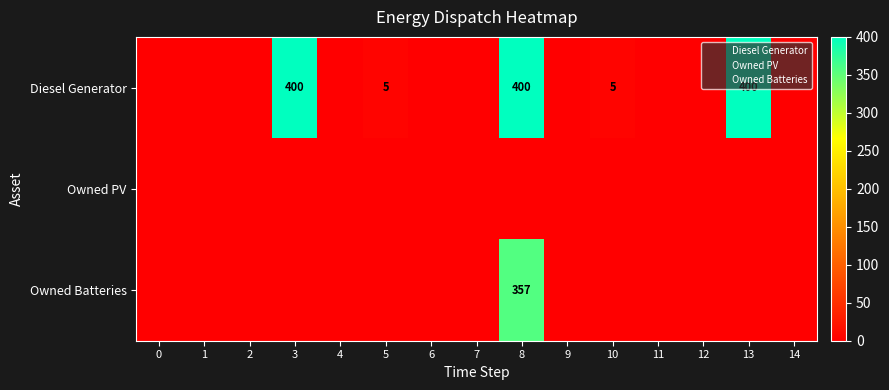

Which label corresponds to the largest value in the chart?

3